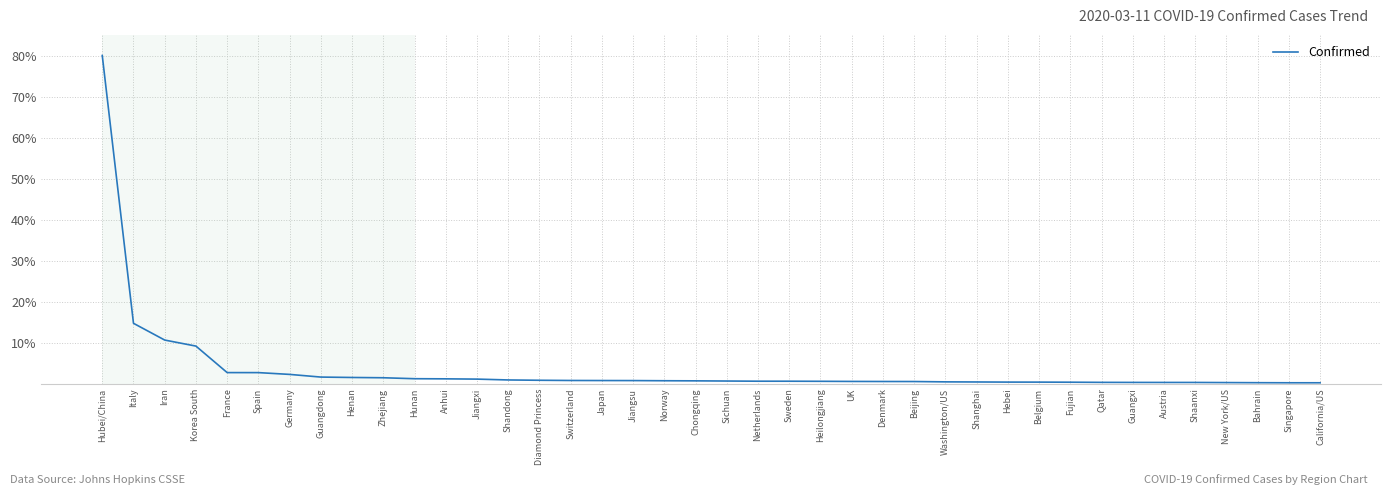

How many distinct data groups are displayed?

1